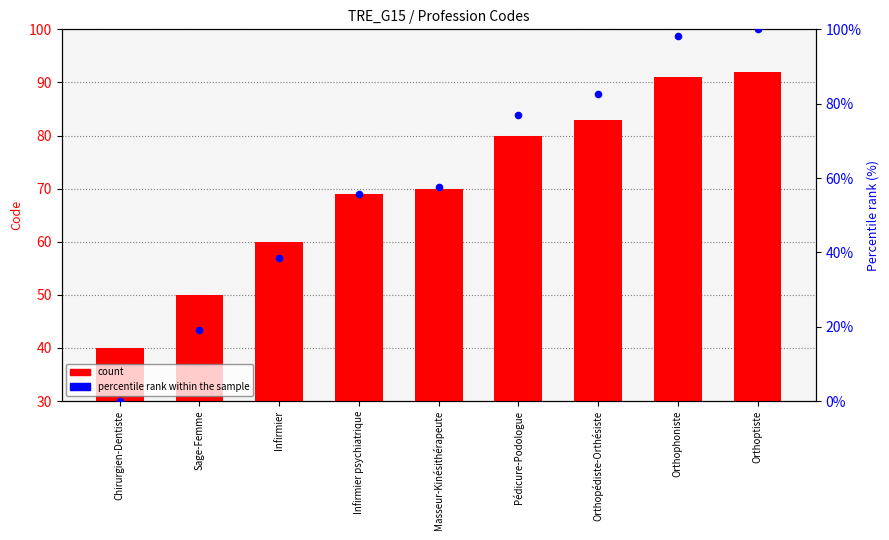

What are all the series names shown in the legend?

count, percentile rank within the sample